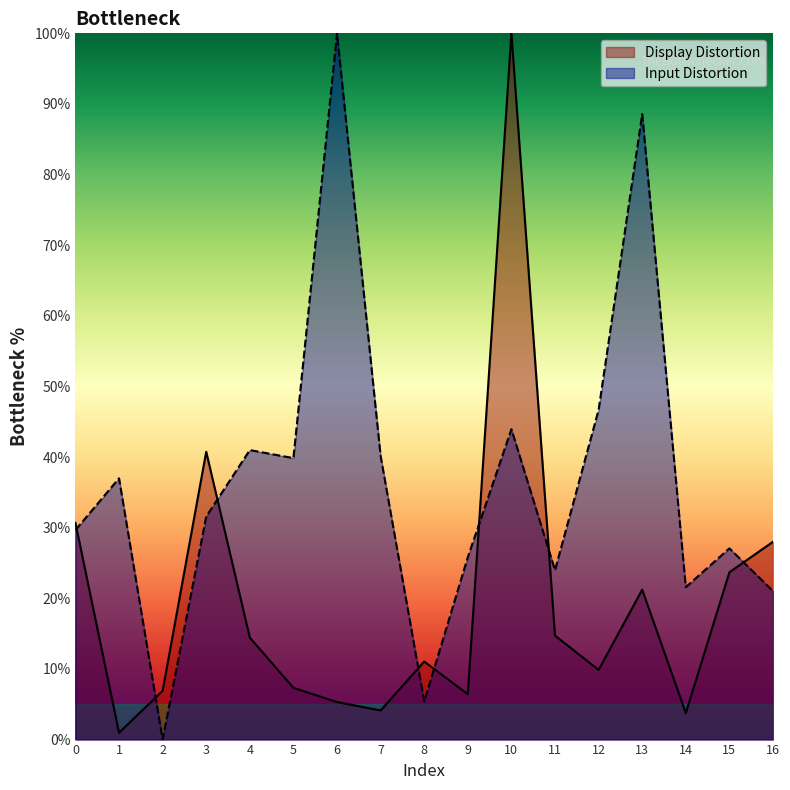

What is the change in value from 7 to 14?

-18.6